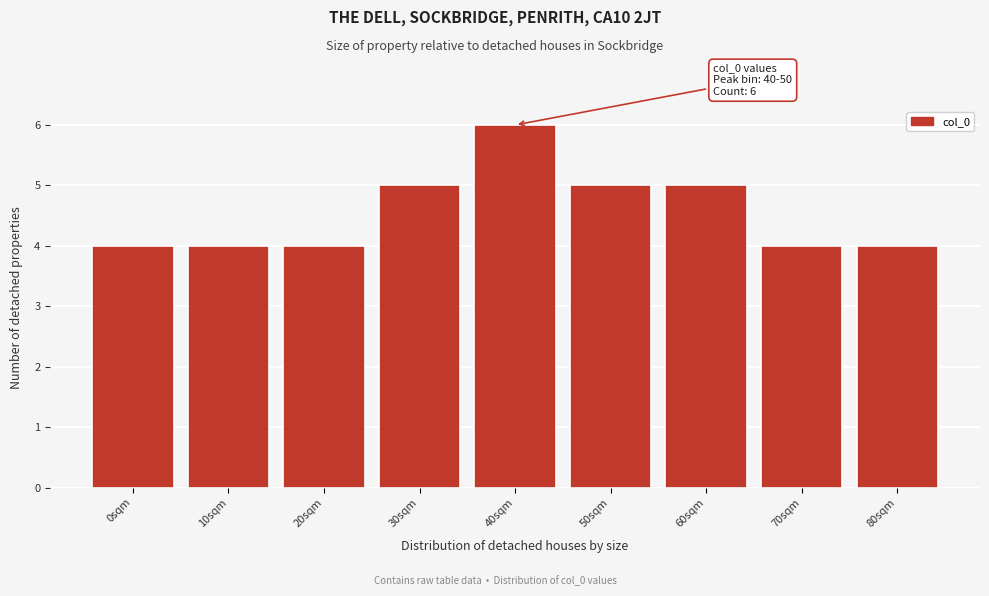

Reading left to right, extract all data points from this chart.

0sqm=4	10sqm=4	20sqm=4	30sqm=5	40sqm=6	50sqm=5	60sqm=5	70sqm=4	80sqm=4